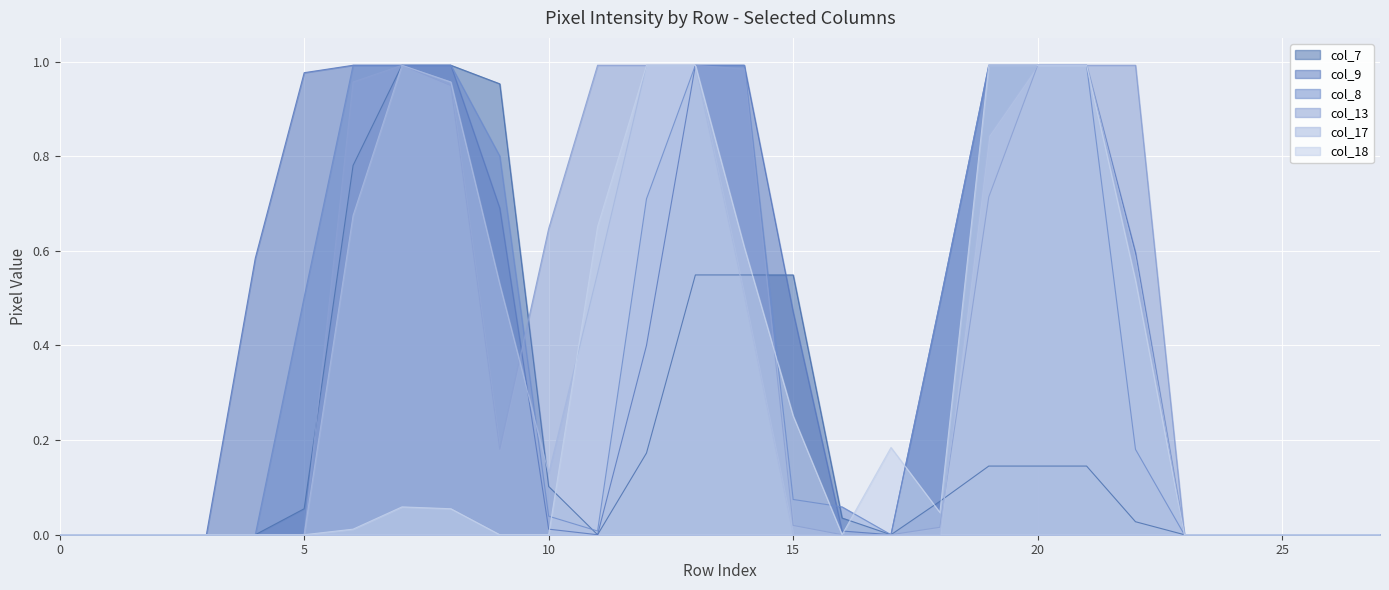

What is the difference between the highest and lowest values at 20?

0.8